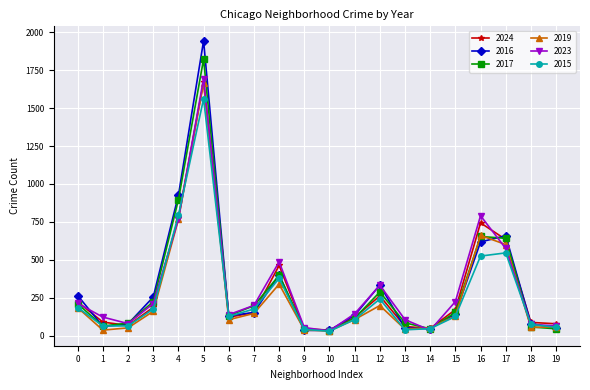

How many interior local peaks does the 2024 series have?

4